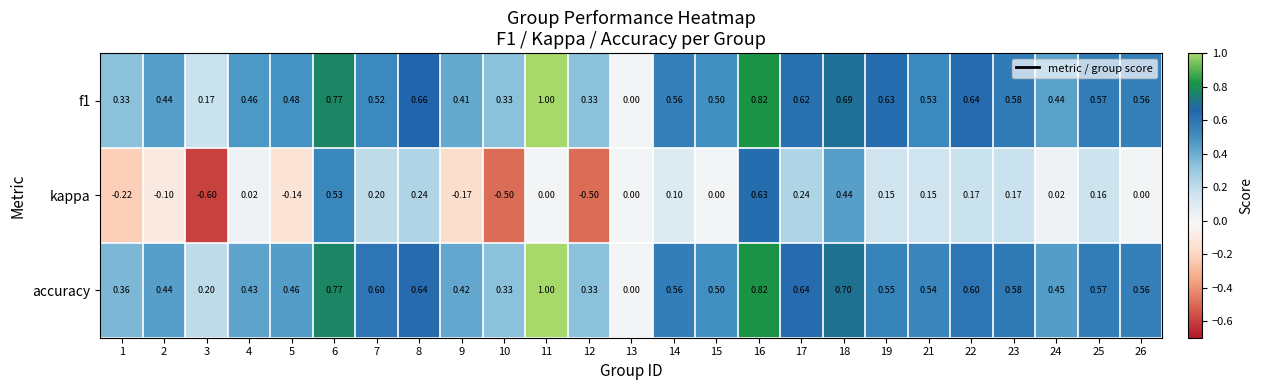

Which series has the largest total across all categories?

accuracy